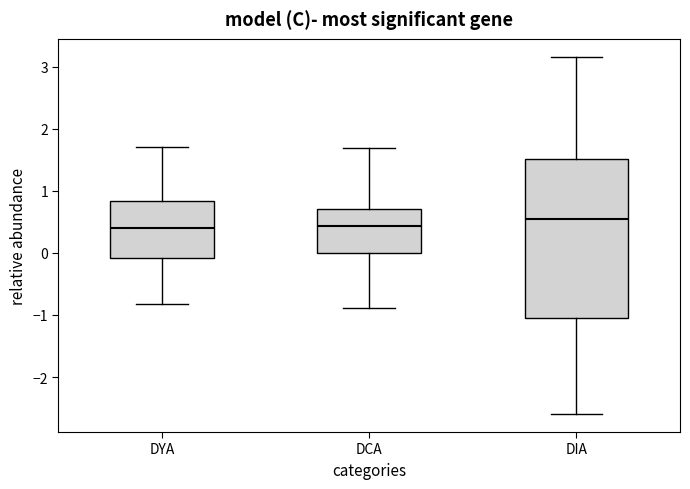

Where does the upper whisker of the box for DCA end on the y-axis? The values are not printed on the chart, so give them approximately, as read against the axis.

1.7